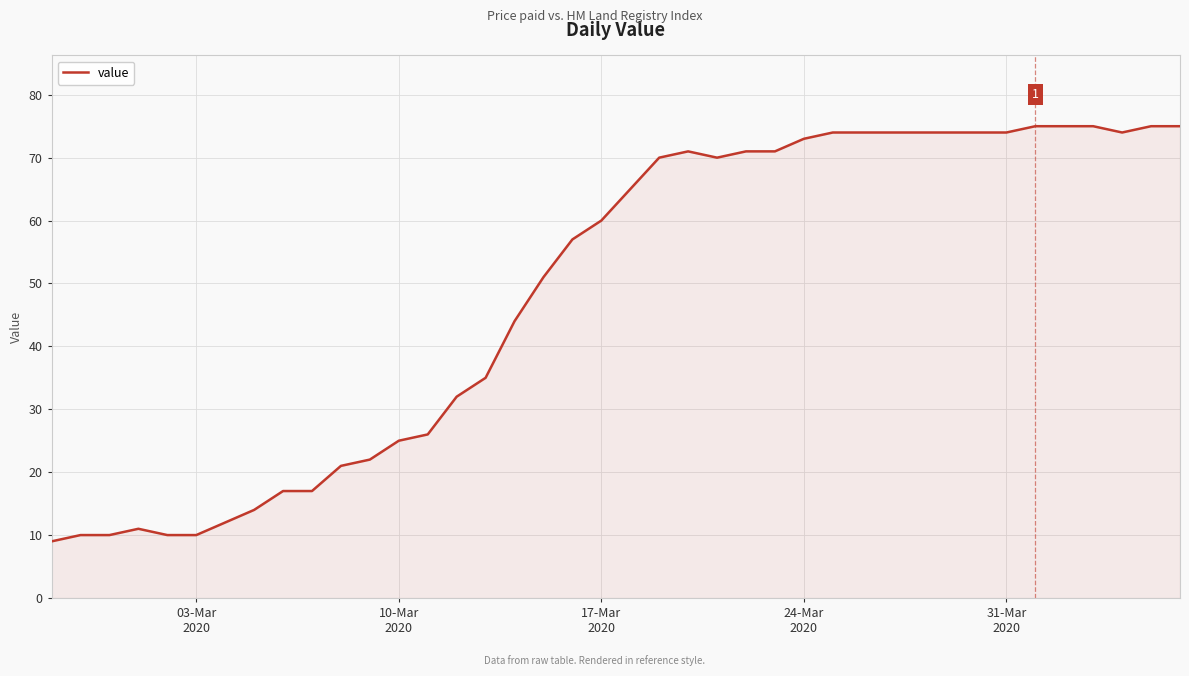

What is the difference between the maximum and minimum values?

66